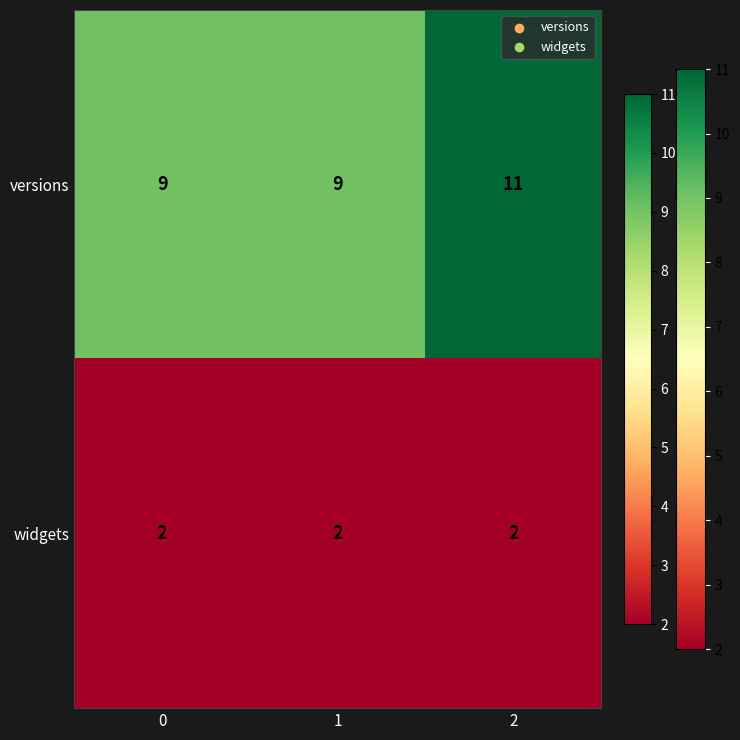

At how many categories does at least one series exceed 4?

3